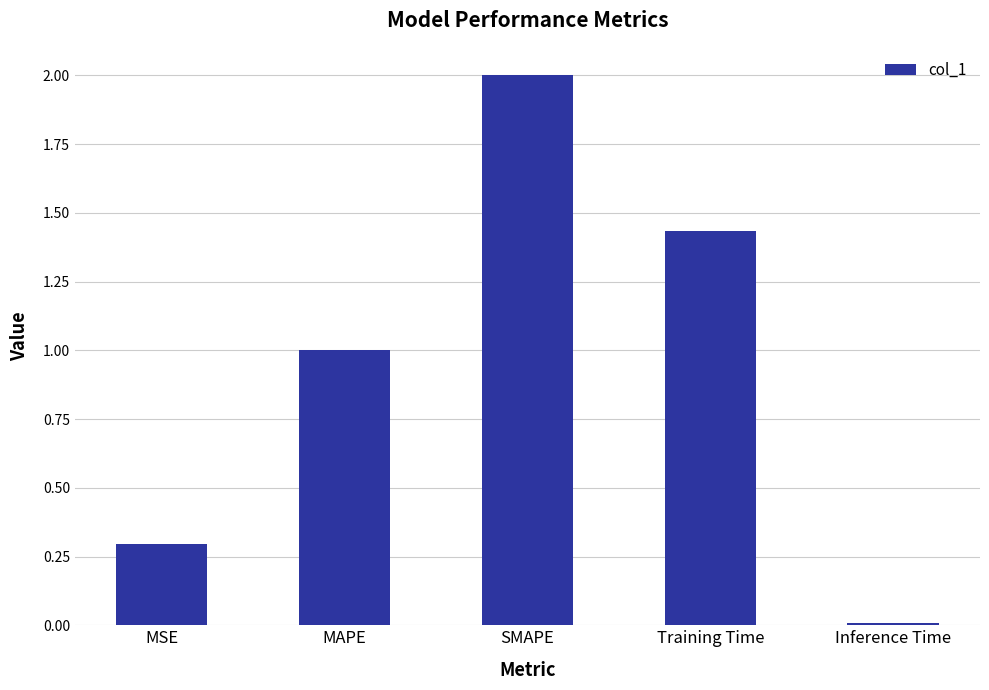

Rank the categories by value from lowest to highest.

Inference Time, MSE, MAPE, Training Time, SMAPE